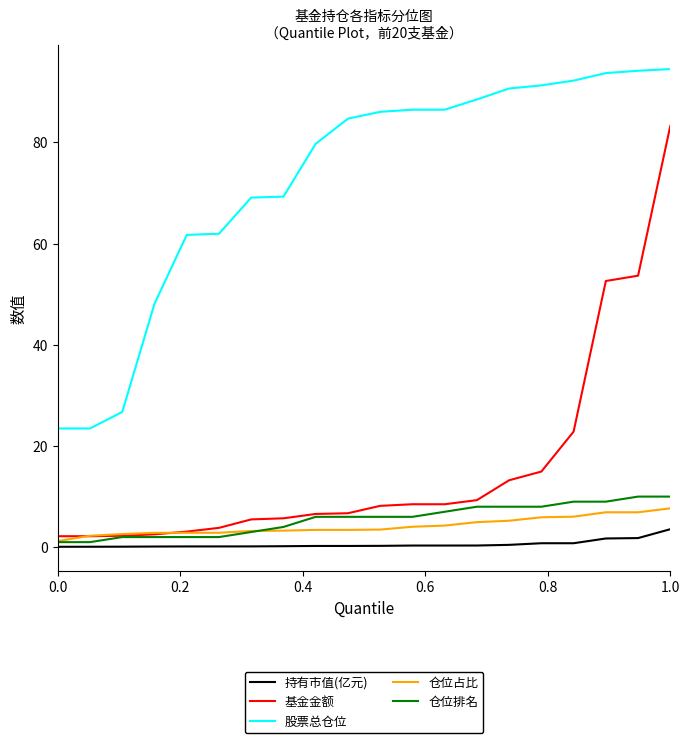

What is the lowest value of the 股票总仓位 series?

23.5